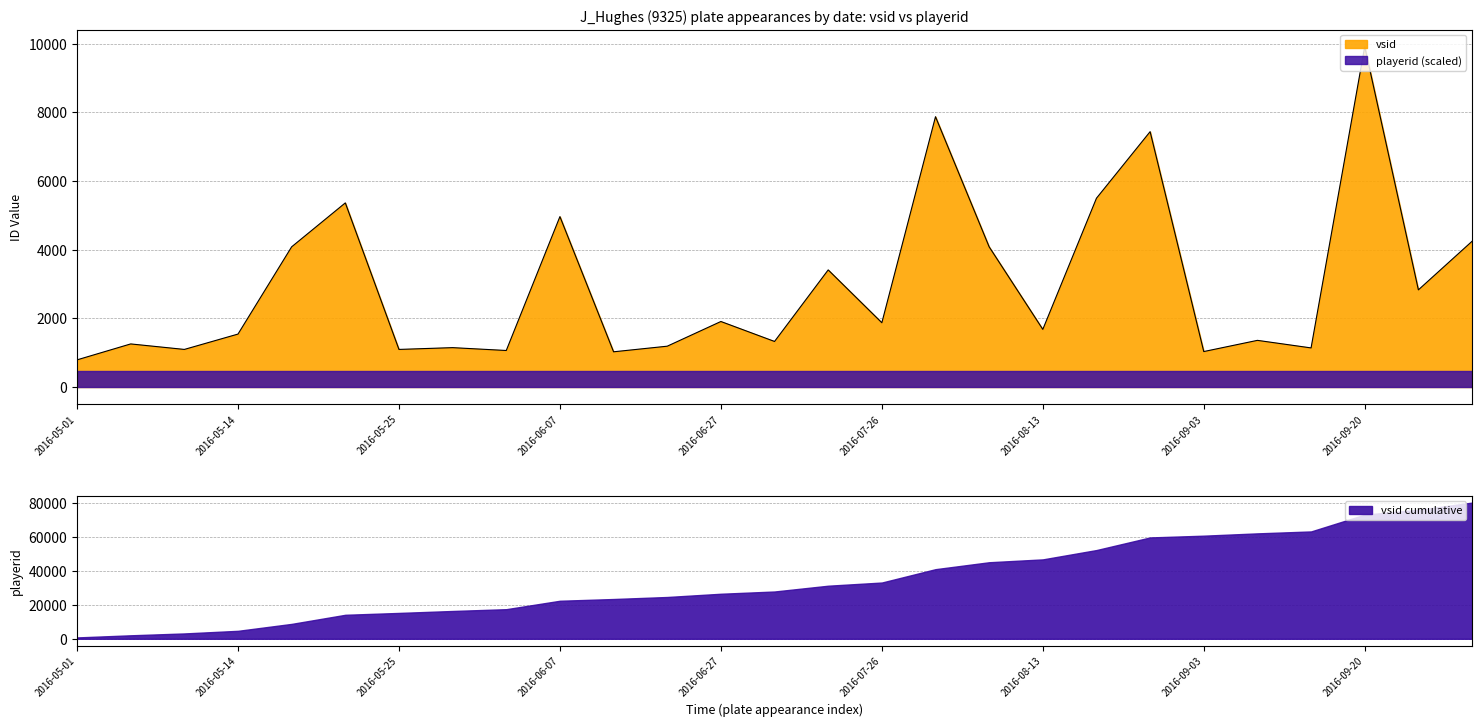

What is the label of the 13th point from the left?

2016-06-27